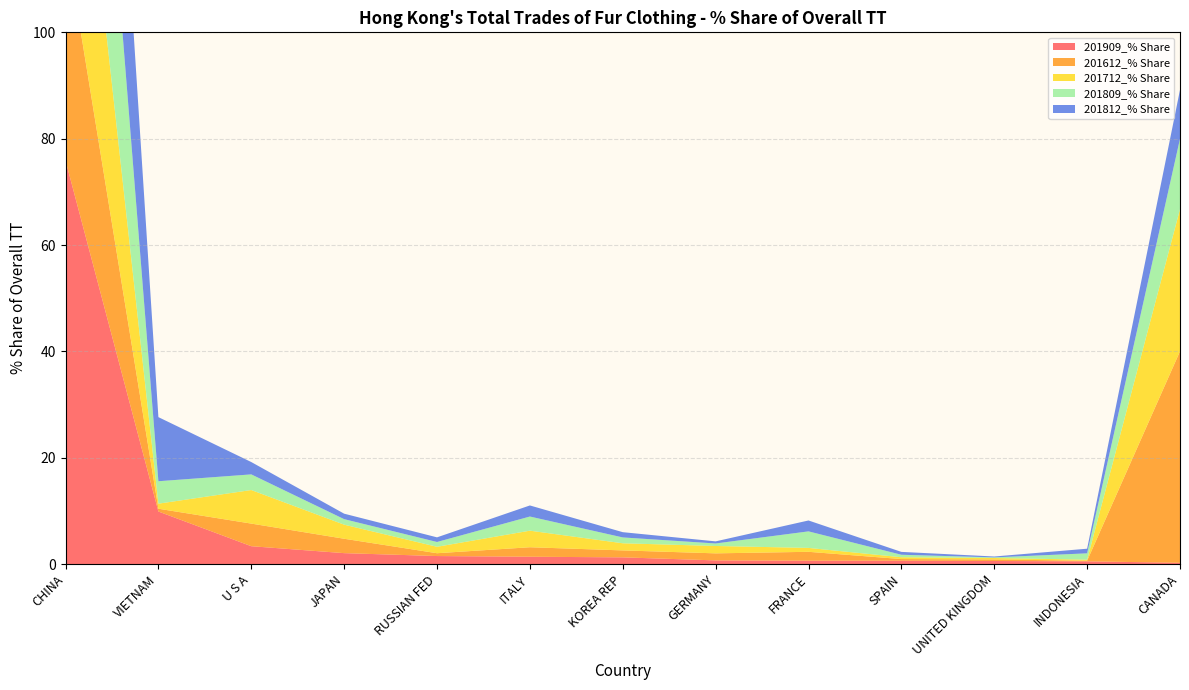

Reading left to right, what are all the values shown in this chart?

201909_% Share: CHINA=75.9	VIETNAM=9.9	U S A=3.4	JAPAN=2.0	RUSSIAN FED=1.5	ITALY=1.4	KOREA REP=1.3	GERMANY=0.7	FRANCE=0.6	SPAIN=0.6	UNITED KINGDOM=0.6	INDONESIA=0.5	CANADA=0.2
201612_% Share: CHINA=41.8	VIETNAM=0.5	U S A=4.3	JAPAN=2.7	RUSSIAN FED=0.5	ITALY=1.8	KOREA REP=1.3	GERMANY=1.3	FRANCE=1.7	SPAIN=0.3	UNITED KINGDOM=0.3	INDONESIA=0.1	CANADA=39.8
201712_% Share: CHINA=51.5	VIETNAM=1.0	U S A=6.3	JAPAN=2.6	RUSSIAN FED=1.2	ITALY=3.1	KOREA REP=1.3	GERMANY=1.4	FRANCE=0.7	SPAIN=0.3	UNITED KINGDOM=0.3	INDONESIA=0.2	CANADA=26.7
201809_% Share: CHINA=64.7	VIETNAM=4.2	U S A=2.9	JAPAN=1.0	RUSSIAN FED=0.9	ITALY=2.7	KOREA REP=1.1	GERMANY=0.5	FRANCE=3.1	SPAIN=0.5	UNITED KINGDOM=0.1	INDONESIA=1.2	CANADA=13.2
201812_% Share: CHINA=64.6	VIETNAM=12.1	U S A=2.3	JAPAN=1.0	RUSSIAN FED=0.9	ITALY=2.1	KOREA REP=1.0	GERMANY=0.4	FRANCE=2.0	SPAIN=0.5	UNITED KINGDOM=0.2	INDONESIA=0.9	CANADA=9.2